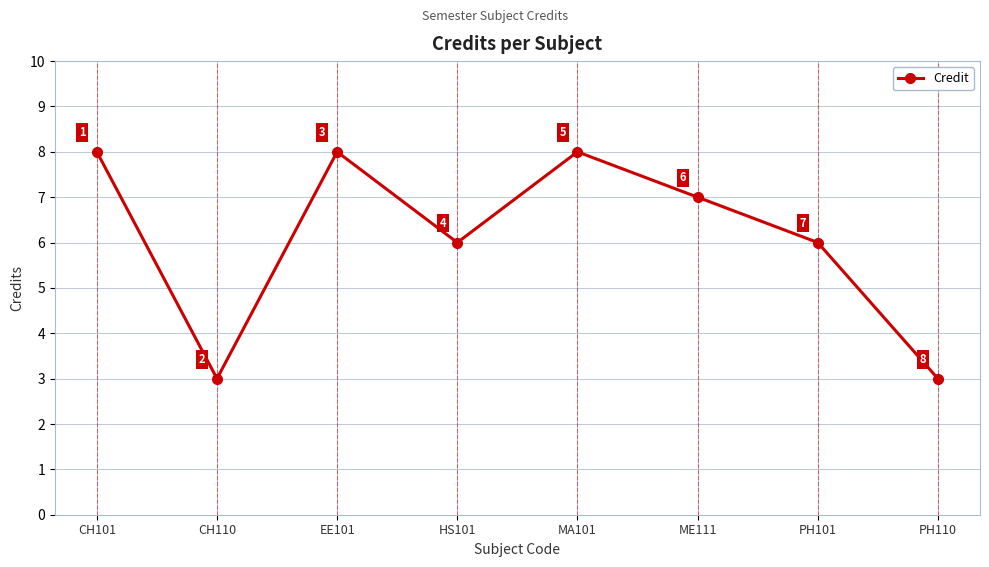

Count the values in the range 6 to 8.

6